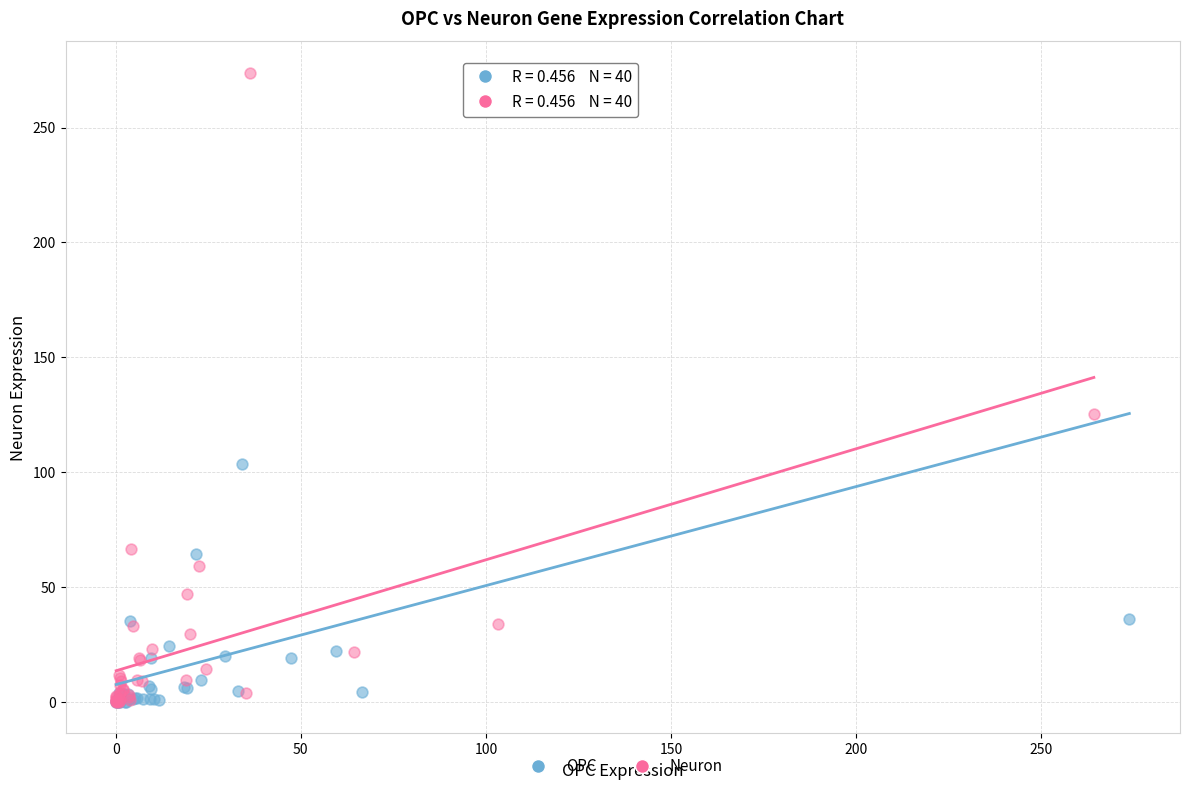

Which series contains the highest Y value?

Neuron